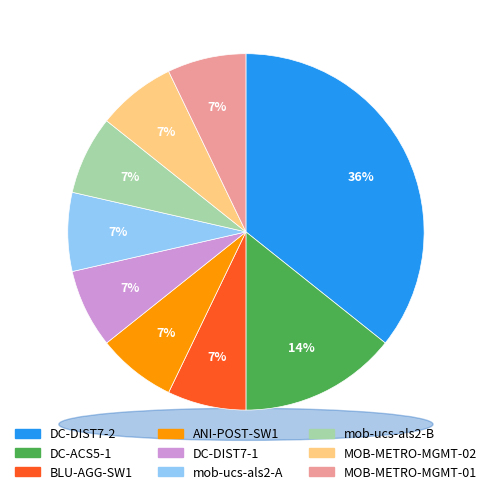

What is the total percentage of mob-ucs-als2-A and BLU-AGG-SW1?

14.3%